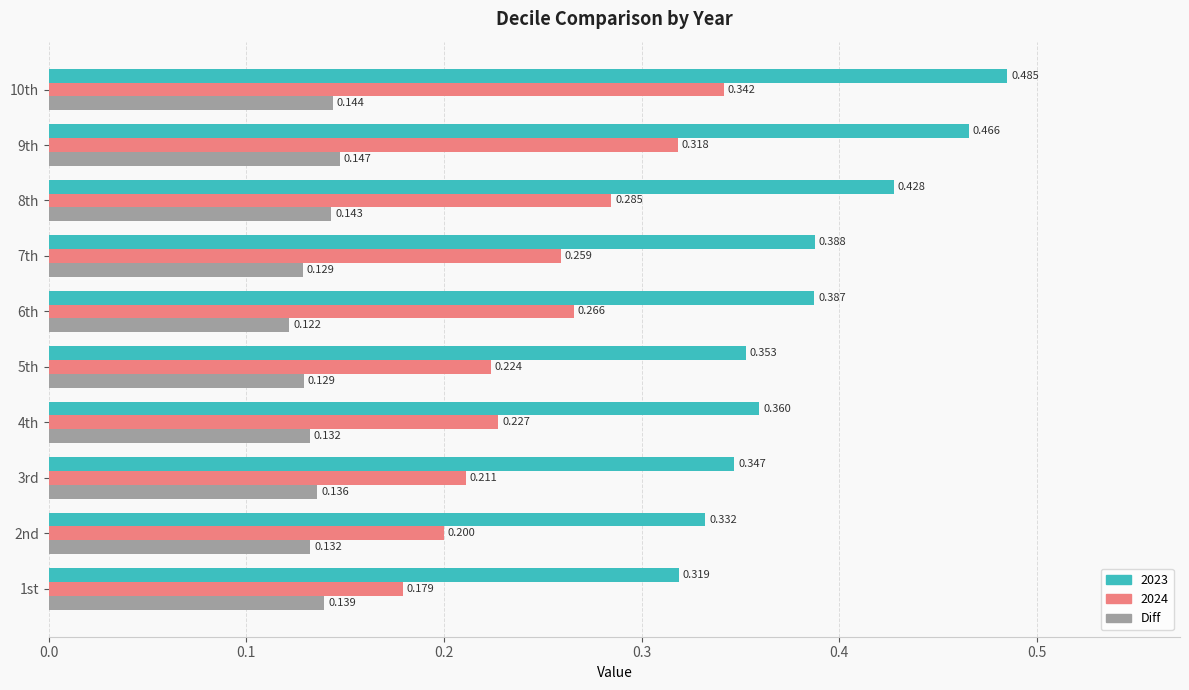

Count the number of data series in this chart.

3